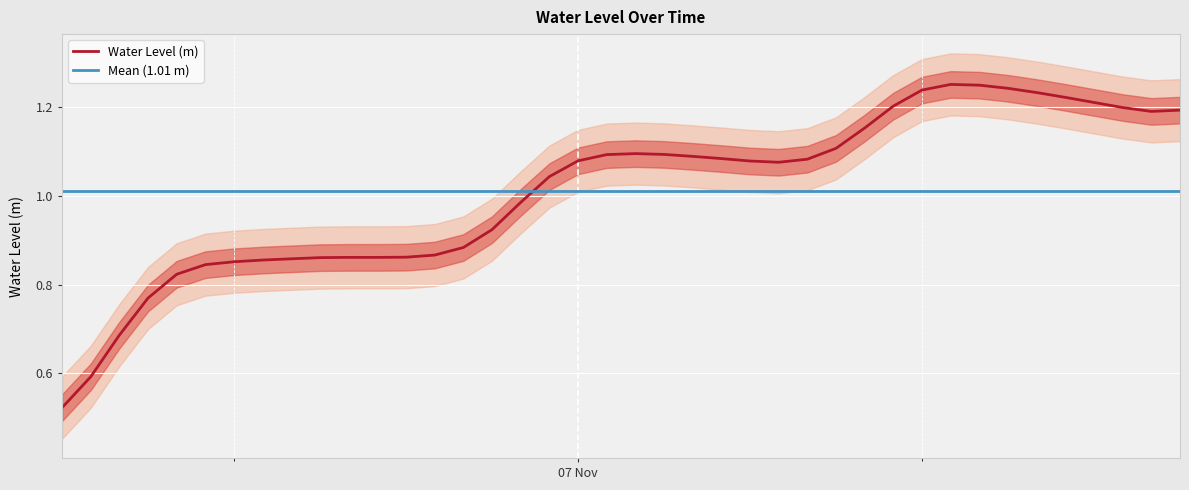

List the labels in order of value, smallest first.

2023-11-06 06:00:00, 2023-11-06 07:00:00, 2023-11-06 08:00:00, 2023-11-06 09:00:00, 2023-11-06 10:00:00, 2023-11-06 11:00:00, 2023-11-06 12:00:00, 2023-11-06 13:00:00, 2023-11-06 14:00:00, 2023-11-06 15:00:00, 2023-11-06 17:00:00, 2023-11-06 16:00:00, 2023-11-06 18:00:00, 2023-11-06 19:00:00, 2023-11-06 20:00:00, 2023-11-06 21:00:00, 2023-11-06 22:00:00, 2023-11-06 23:00:00, 2023-11-07 07:00:00, 2023-11-07 06:00:00, 2023-11-07 00:00:00, 2023-11-07 08:00:00, 2023-11-07 05:00:00, 2023-11-07 04:00:00, 2023-11-07 01:00:00, 2023-11-07 03:00:00, 2023-11-07 02:00:00, 2023-11-07 09:00:00, 2023-11-07 10:00:00, 2023-11-07 20:00:00, 2023-11-07 21:00:00, 2023-11-07 19:00:00, 2023-11-07 11:00:00, 2023-11-07 18:00:00, 2023-11-07 17:00:00, 2023-11-07 16:00:00, 2023-11-07 12:00:00, 2023-11-07 15:00:00, 2023-11-07 14:00:00, 2023-11-07 13:00:00